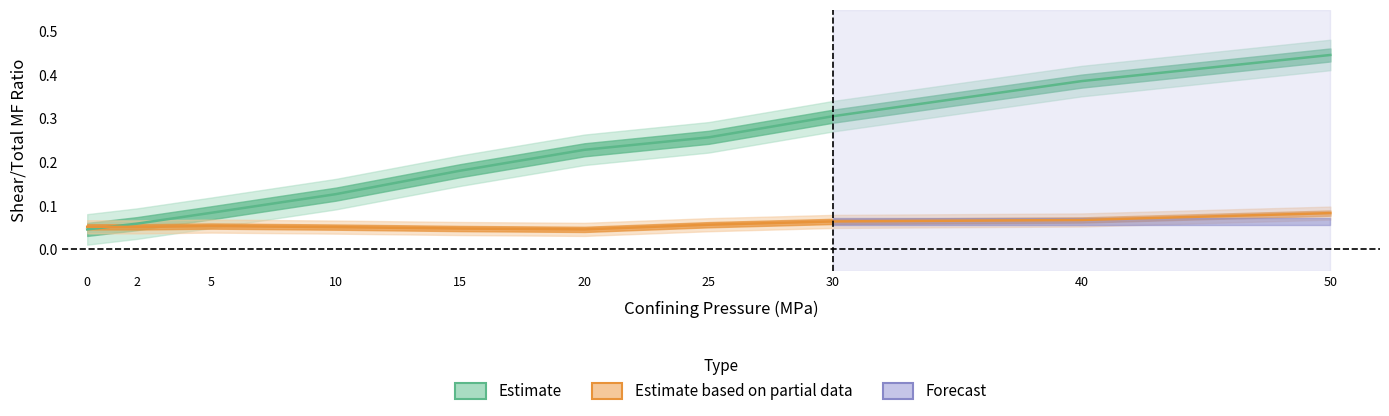

What is the difference between the maximum and second lowest values?

0.4